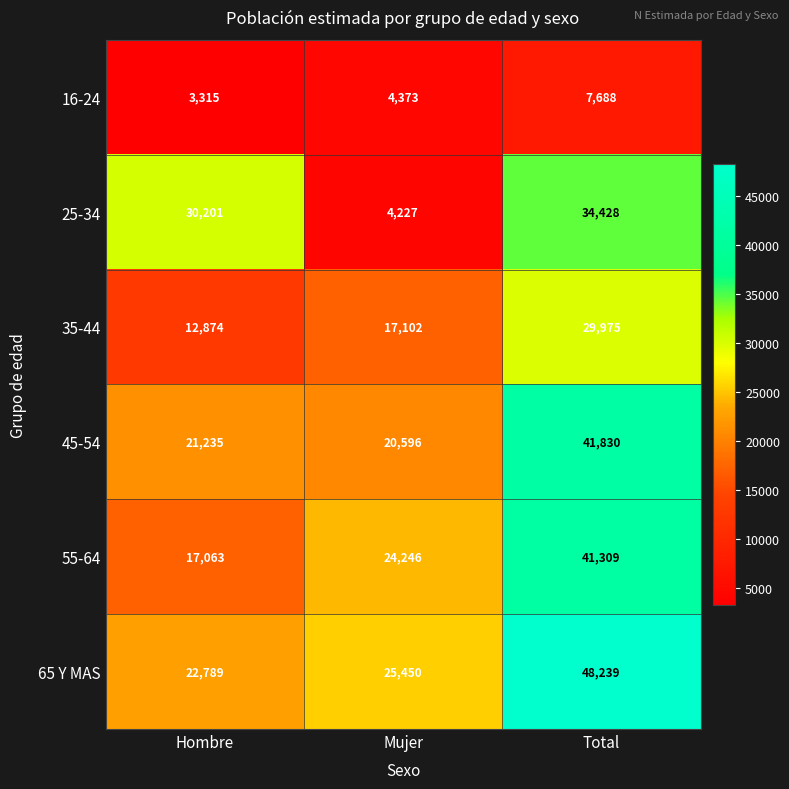

What is the difference between the maximum and minimum values in the 65 Y MAS series?

25450